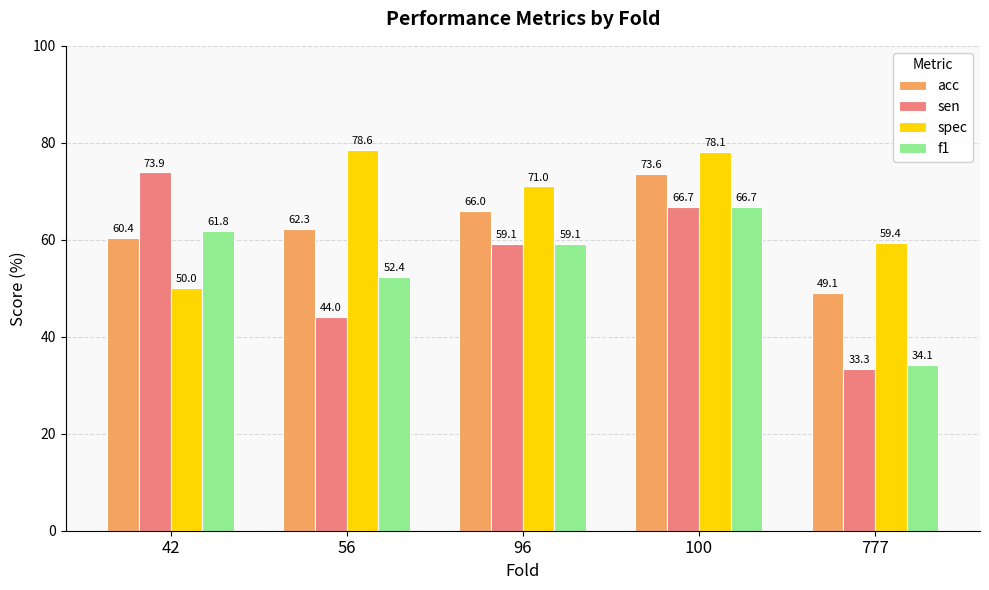

What are all the series names shown in the legend?

acc, sen, spec, f1